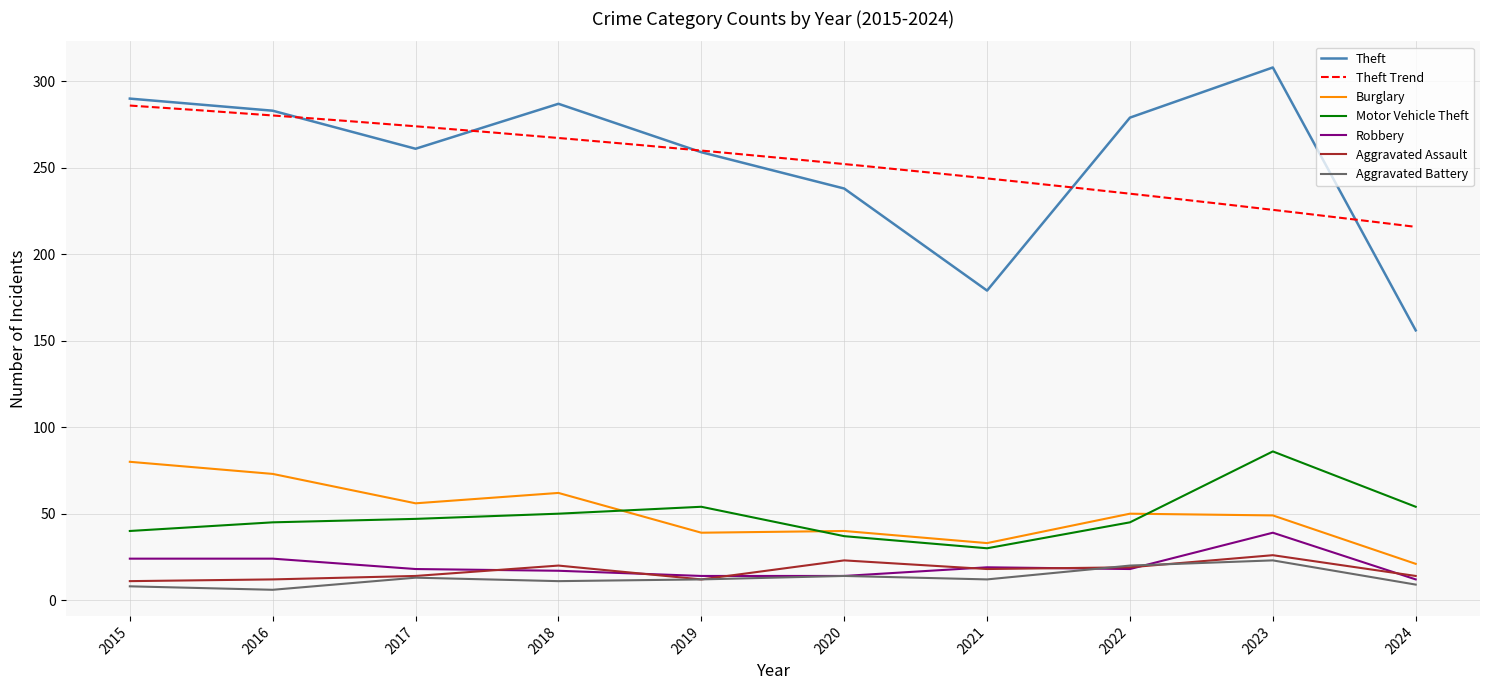

How many distinct data groups are displayed?

6